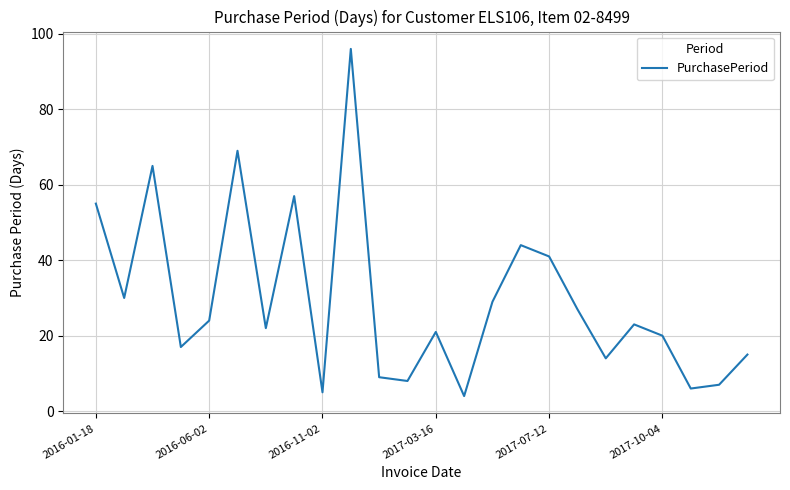

What is the difference between the maximum and minimum values?

92